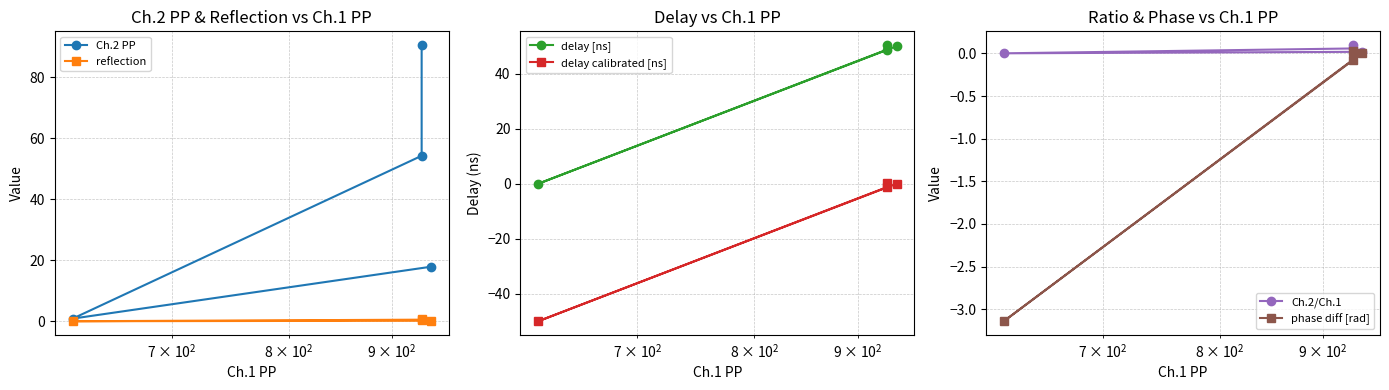

What is the difference between the second highest and minimum values in the phase diff [rad] series?

3.1